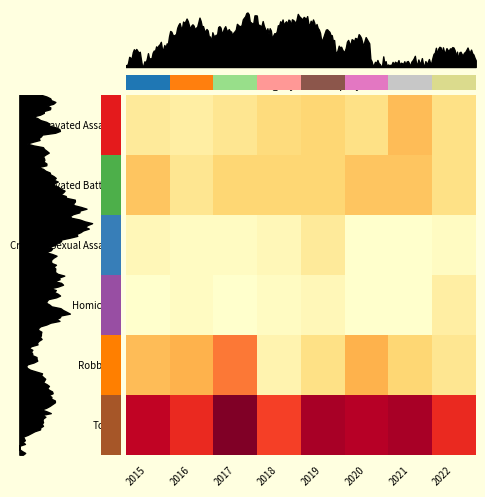

Where does the Robbery series first go above 12?

2016